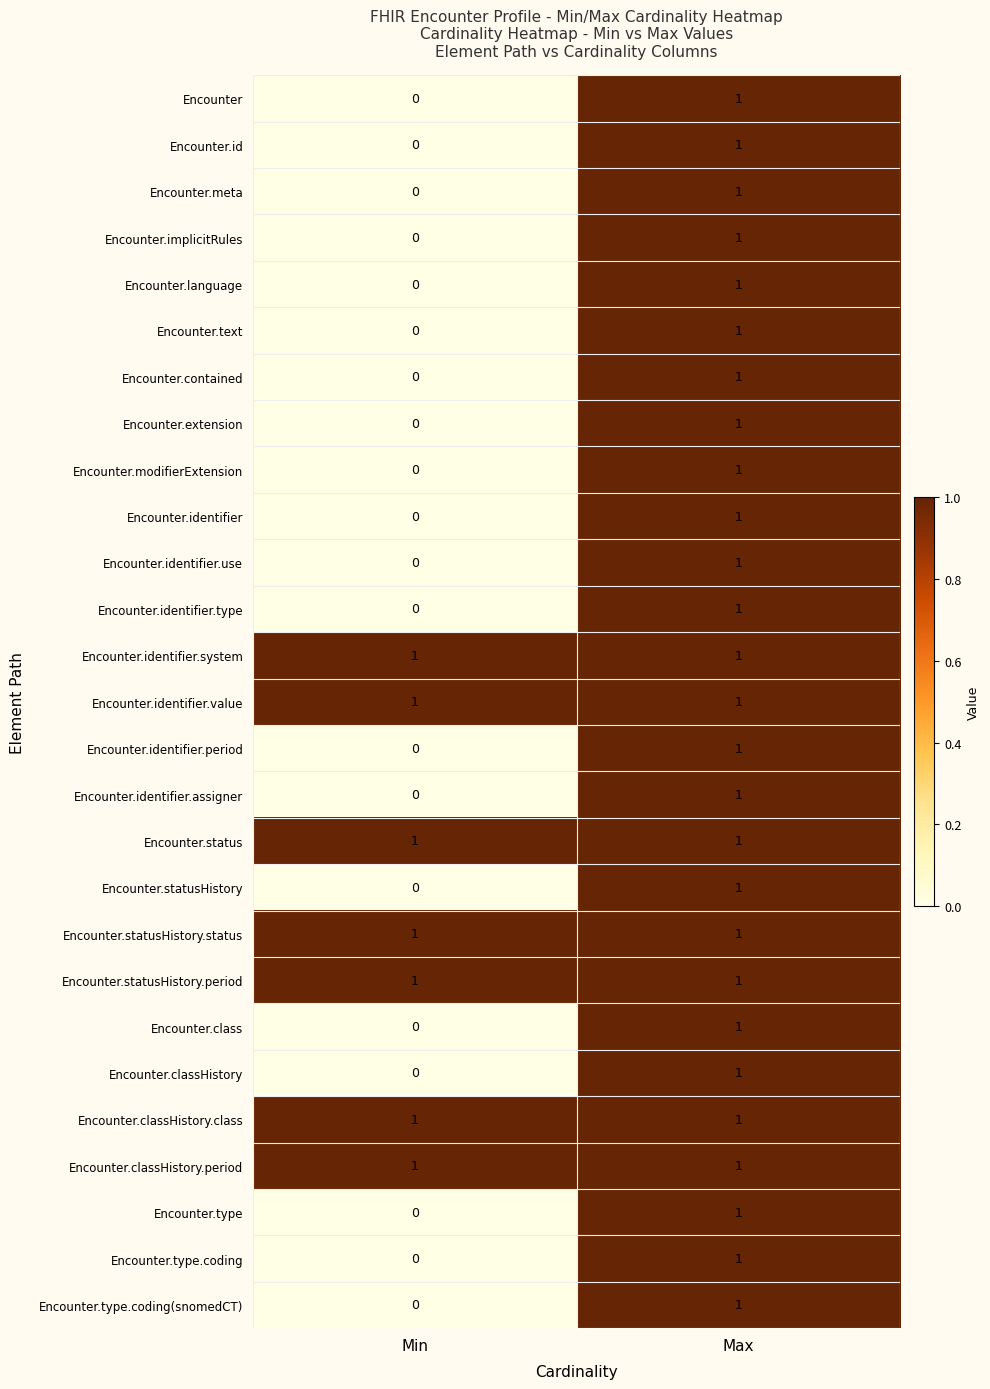

What is the difference between the highest and lowest values at Min?

1